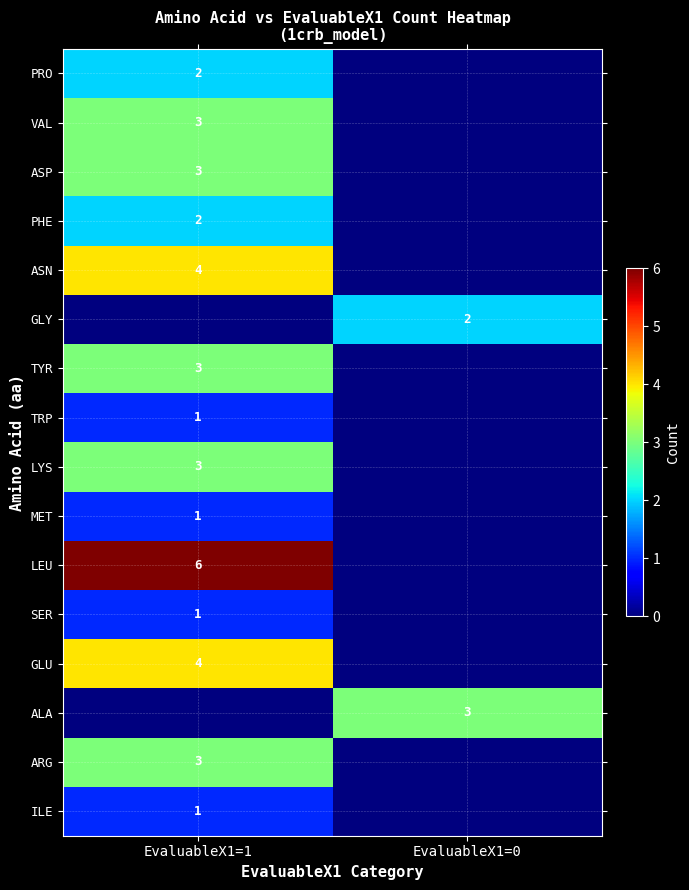

Is it true that ASN equals 7 at EvaluableX1=1?

False